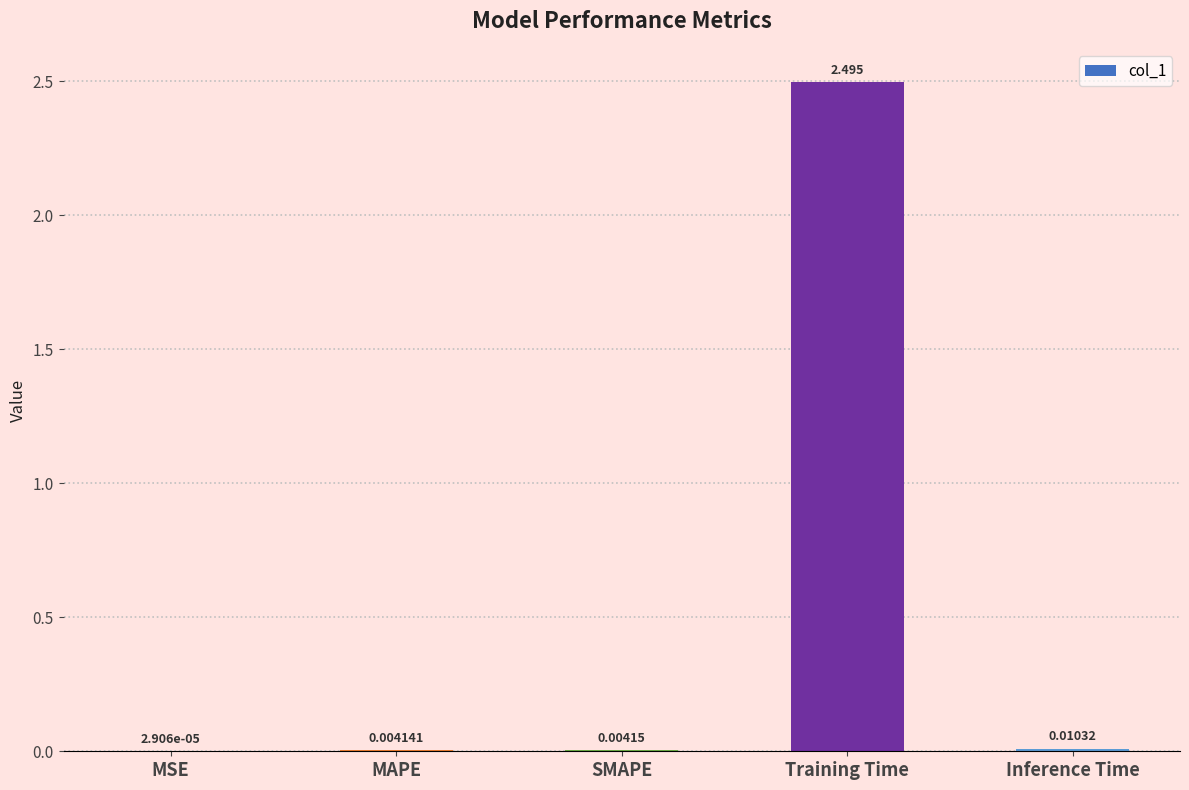

Which label corresponds to the largest value in the chart?

Training Time